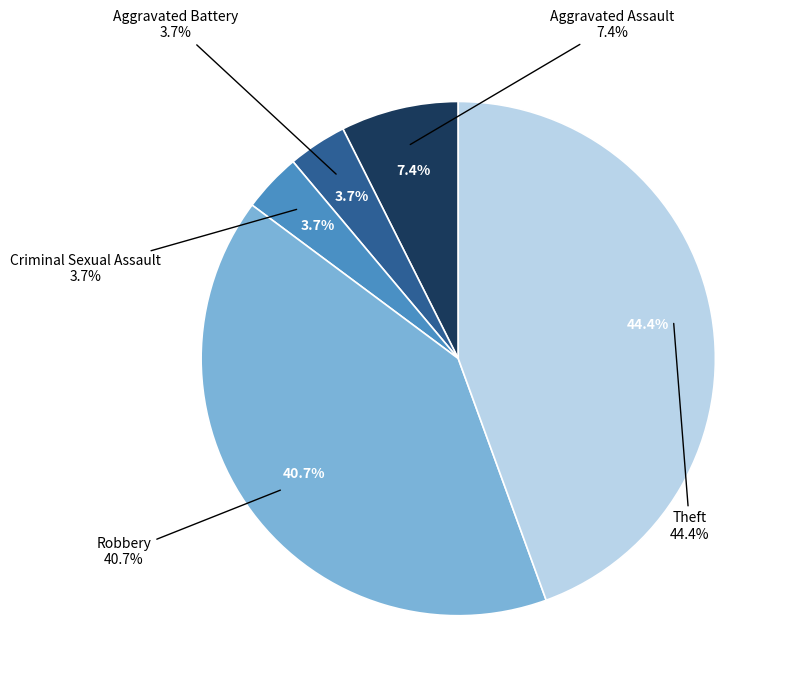

What is the smallest slice in the pie chart?

Aggravated Battery